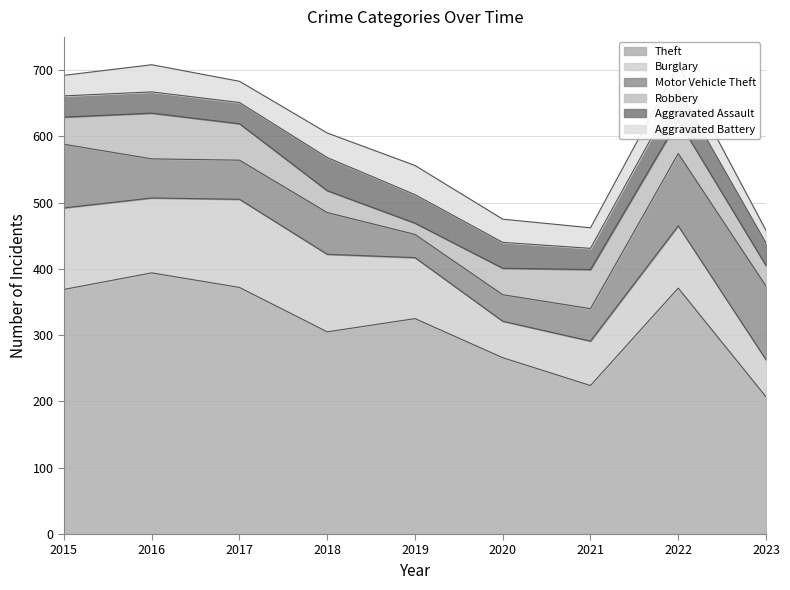

At which label is Burglary closest to 94?

2022